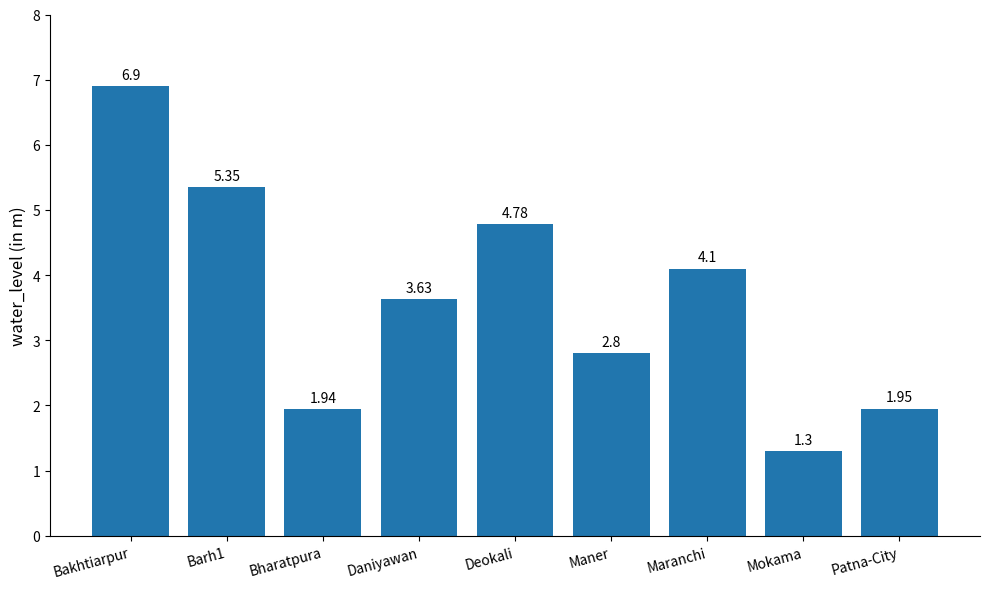

Approximately how many times larger is the value at Maranchi compared to Bakhtiarpur?

0.6